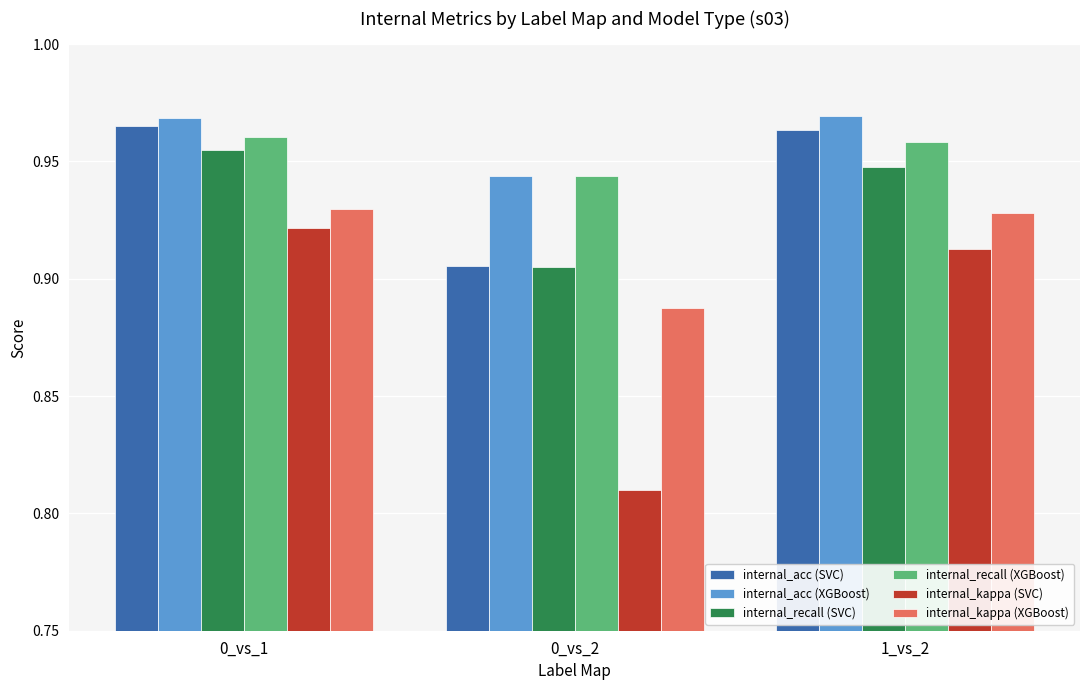

Rank the series by their maximum value, from lowest to highest.

internal_kappa (SVC), internal_kappa (XGBoost), internal_recall (SVC), internal_recall (XGBoost), internal_acc (SVC), internal_acc (XGBoost)